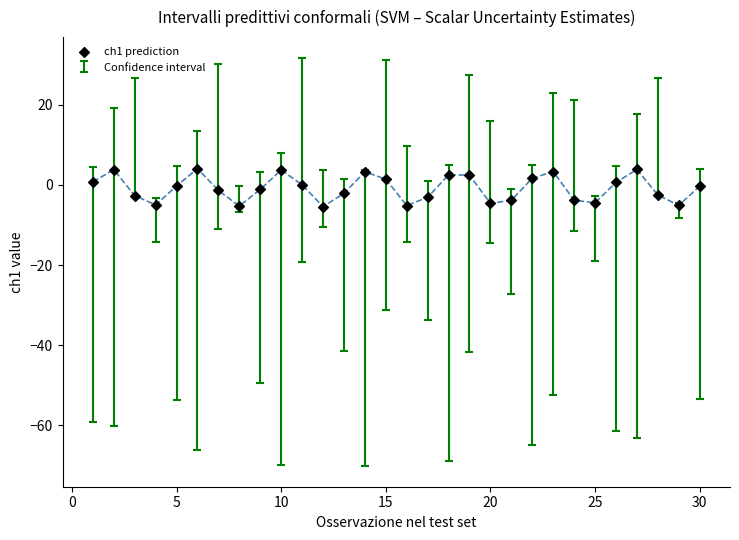

What is the range of Y values (max minus min)?

9.5